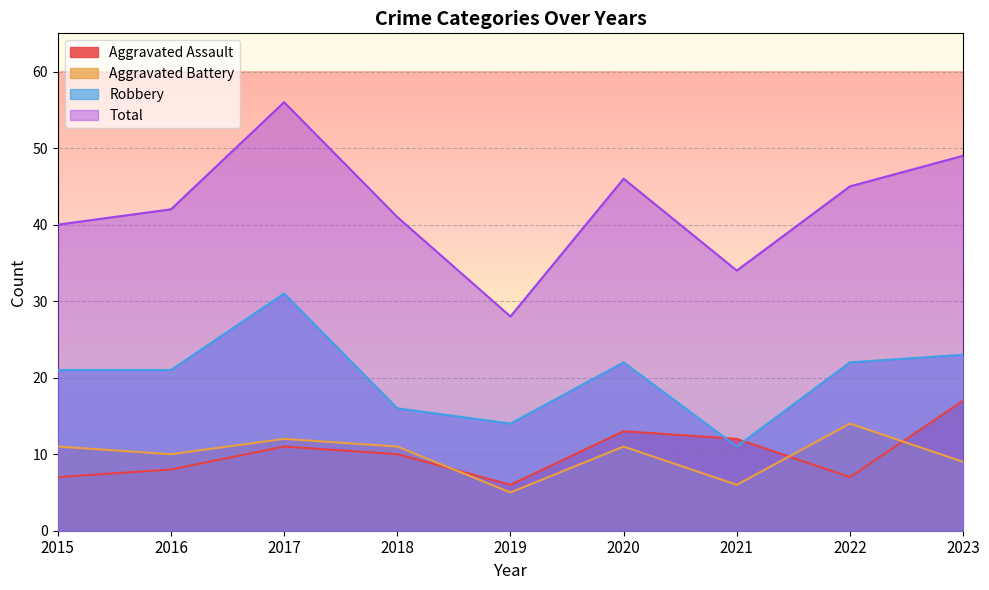

What is the average value of the Total series?

42